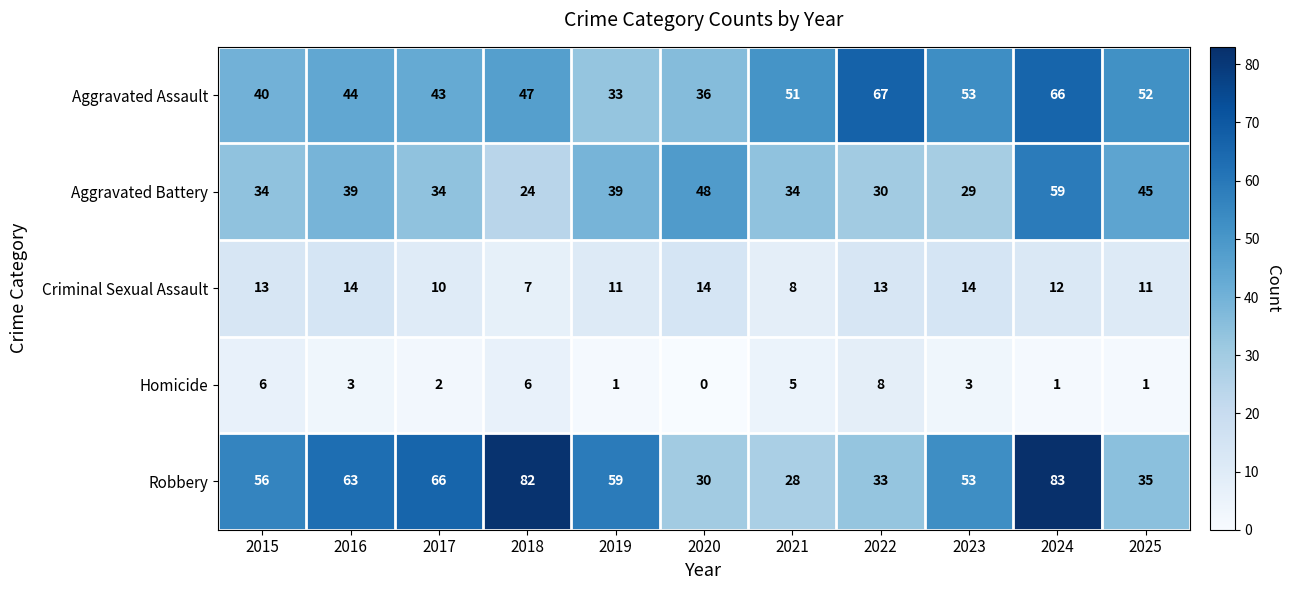

At which label does Criminal Sexual Assault first exceed 12?

2015